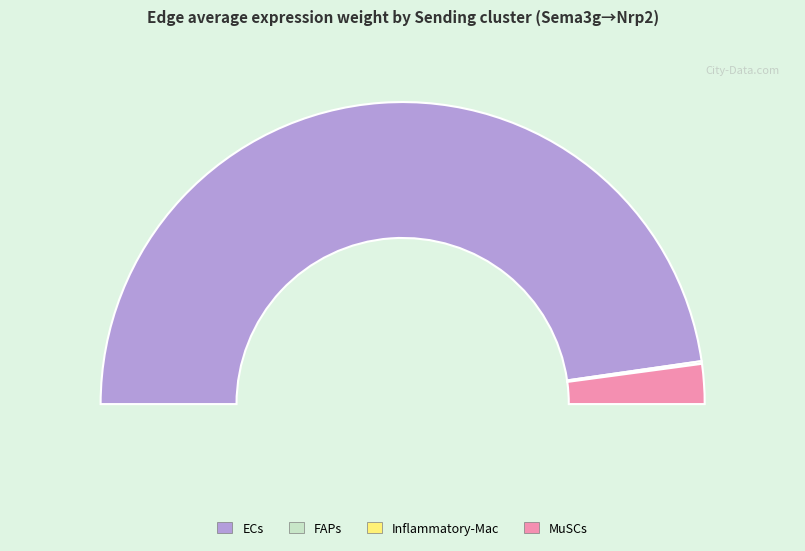

Does any single category account for the majority?

Yes